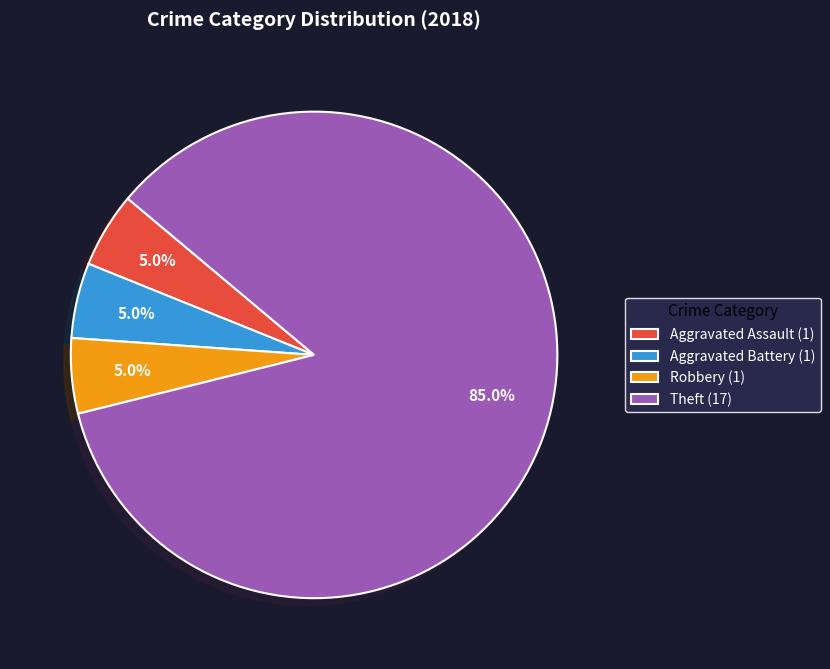

How many slices are in this pie chart?

4